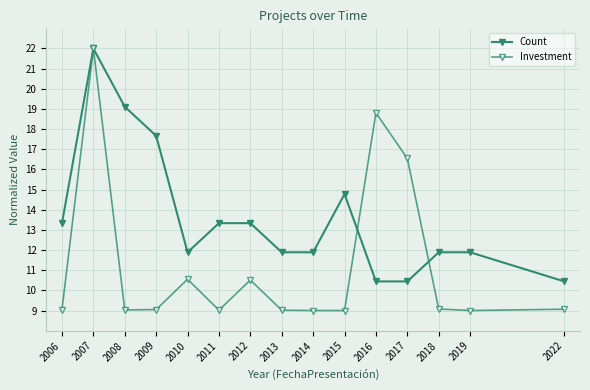

Between which two adjacent categories do Investment and Count first intersect?

2015 and 2016